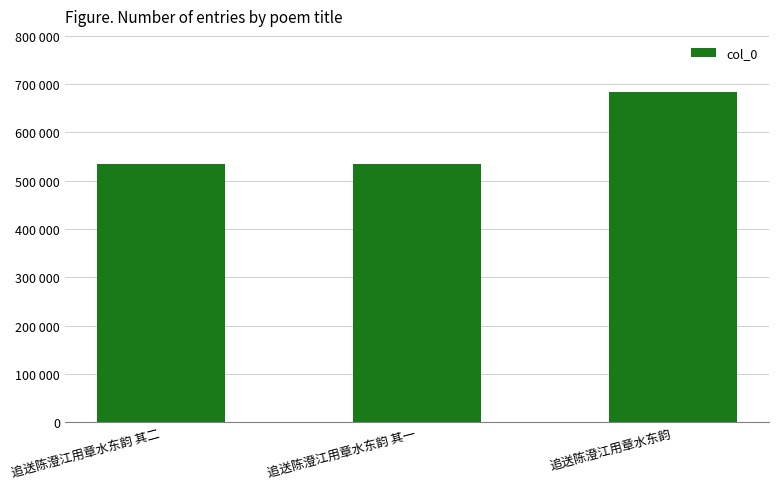

List the labels in order of value, smallest first.

追送陈澄江用章水东韵 其一, 追送陈澄江用章水东韵 其二, 追送陈澄江用章水东韵